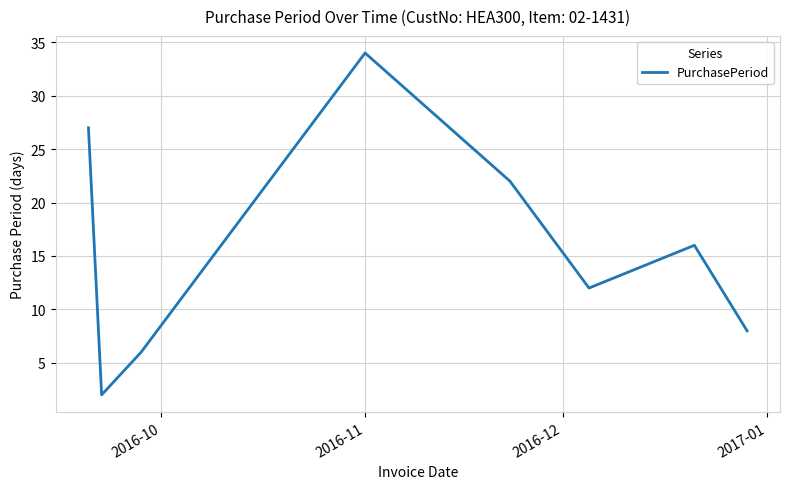

What is the greatest value displayed?

34